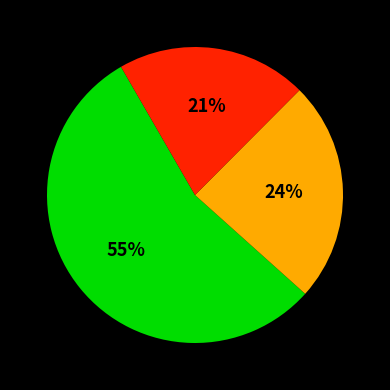

To the nearest percent, what is the difference between the largest and smallest slice percentages?

34%